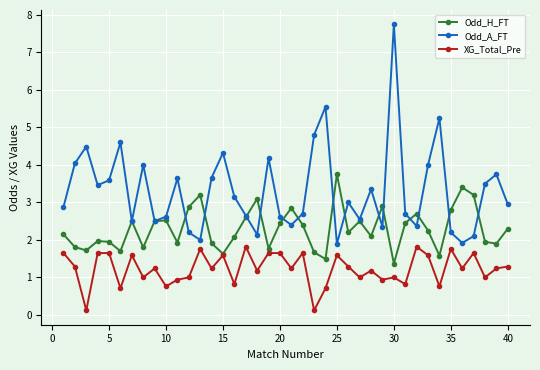

Which series has the largest total across all categories?

Odd_A_FT